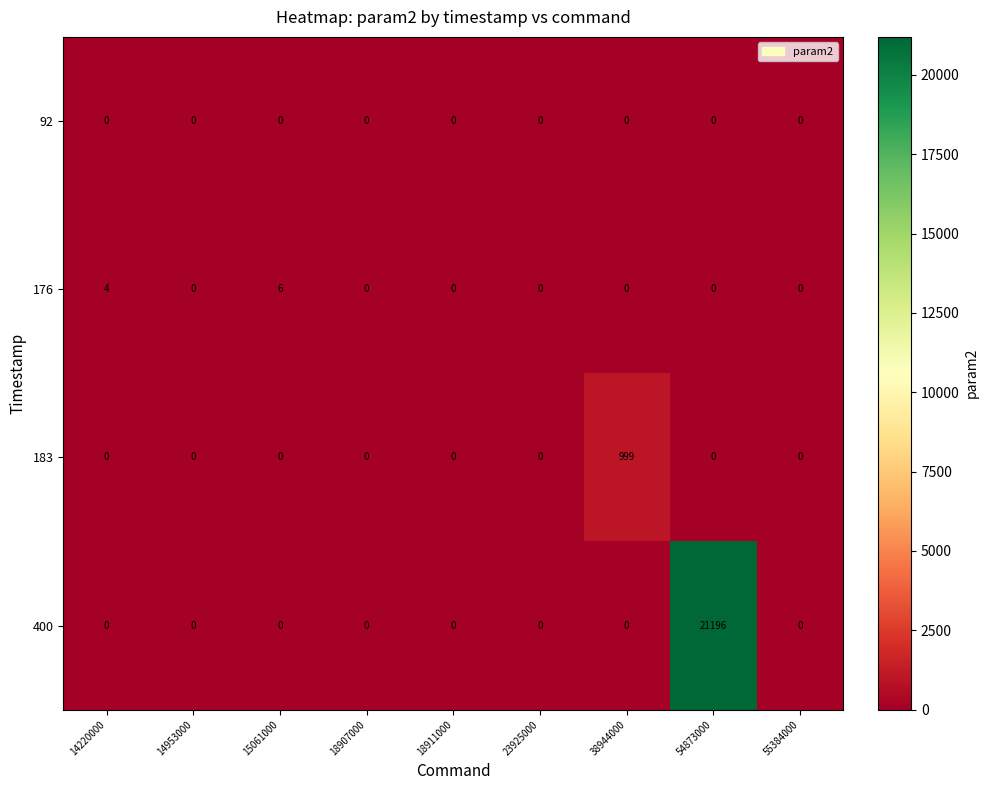

At how many categories does at least one series exceed 8977?

1